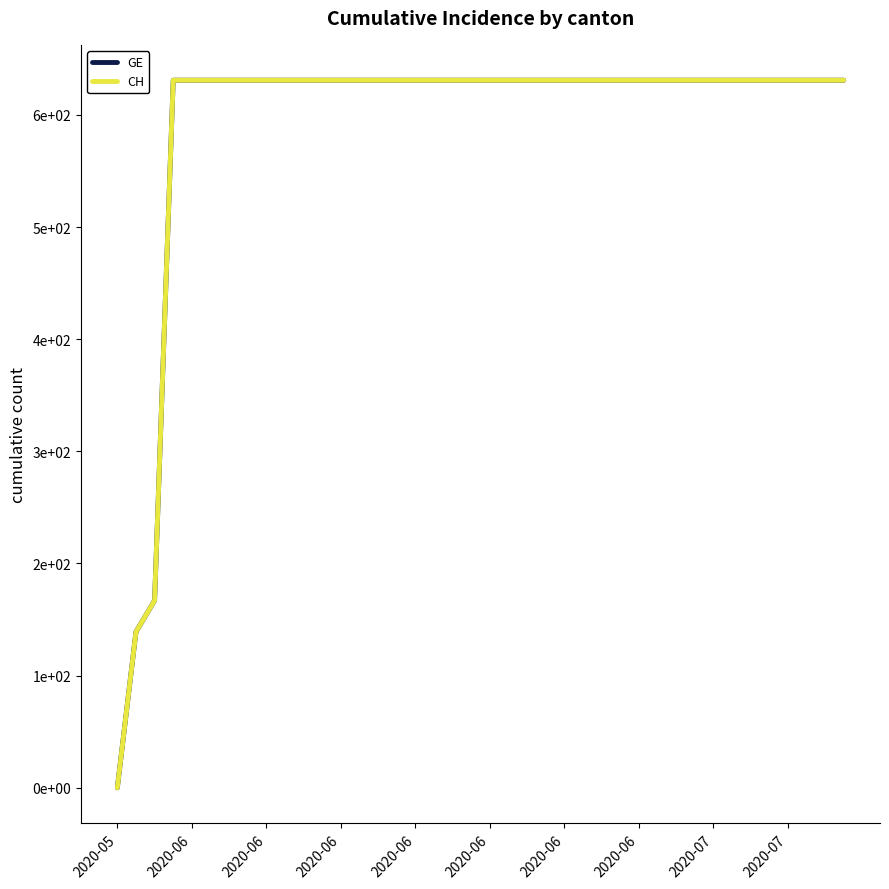

Does the chart have visible grid lines?

No